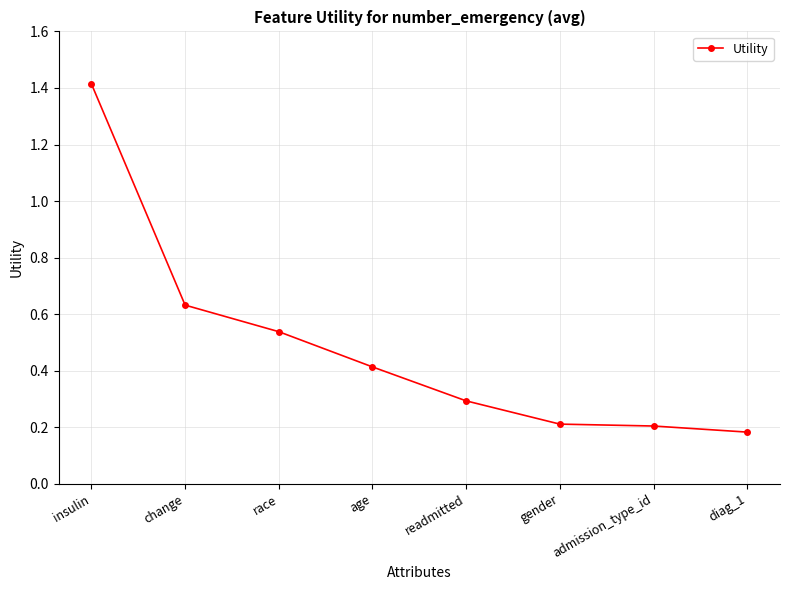

Which label corresponds to the smallest value in the chart?

diag_1